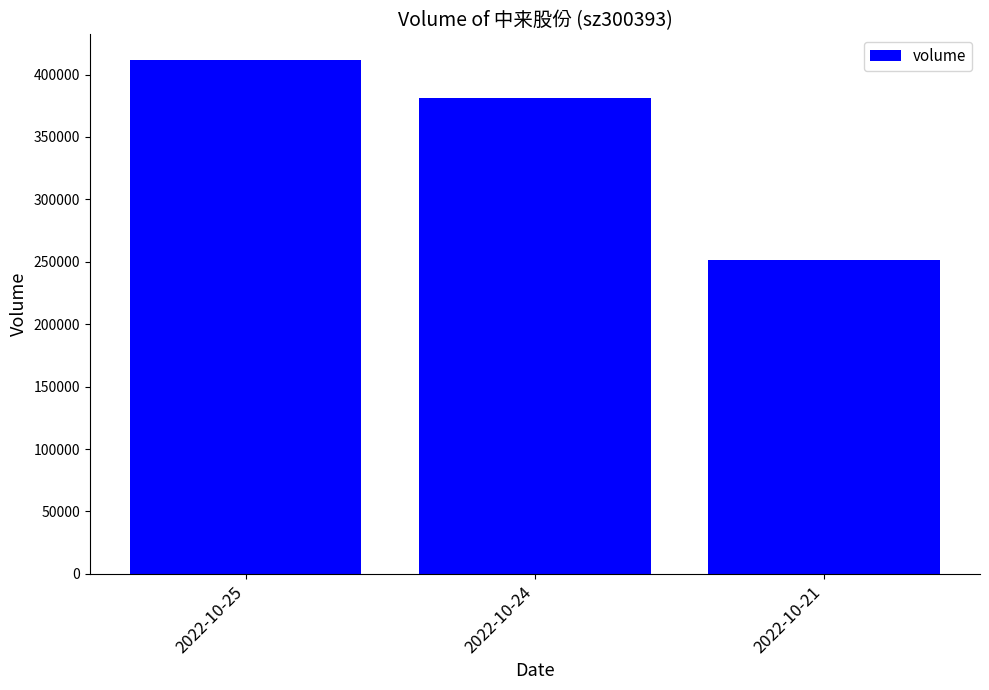

Reading left to right, extract all data points from this chart.

411611	381397	251224